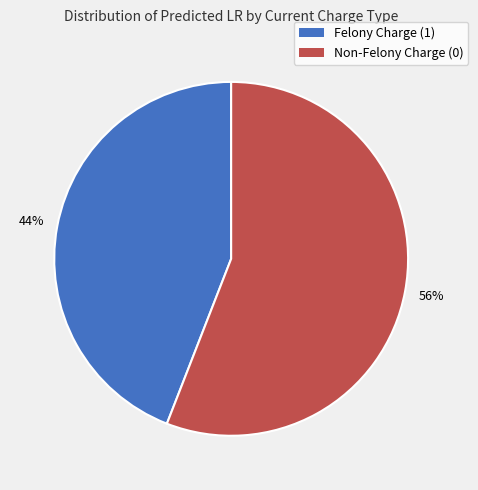

Is there a majority slice in this chart?

Yes